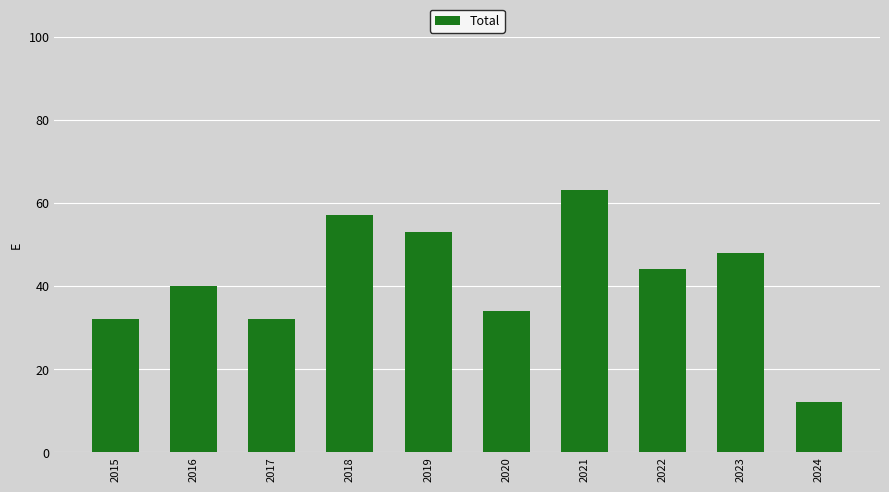

What is the value of the 2nd bar from the left?

40